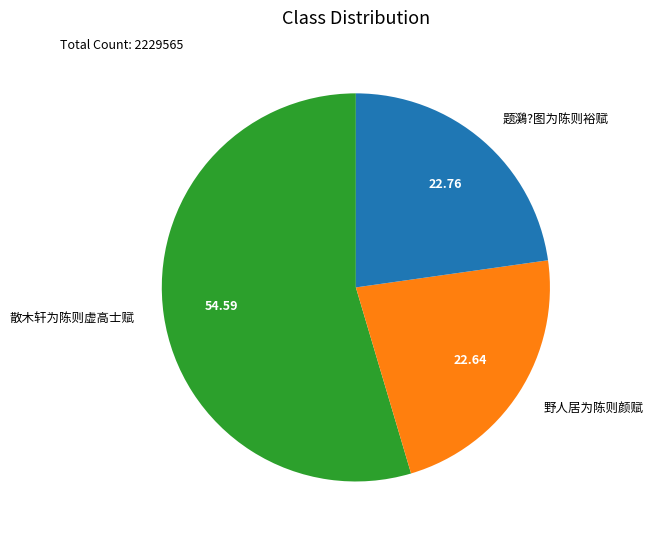

Between 野人居为陈则颜赋 and 散木轩为陈则虚高士赋, which is larger?

散木轩为陈则虚高士赋